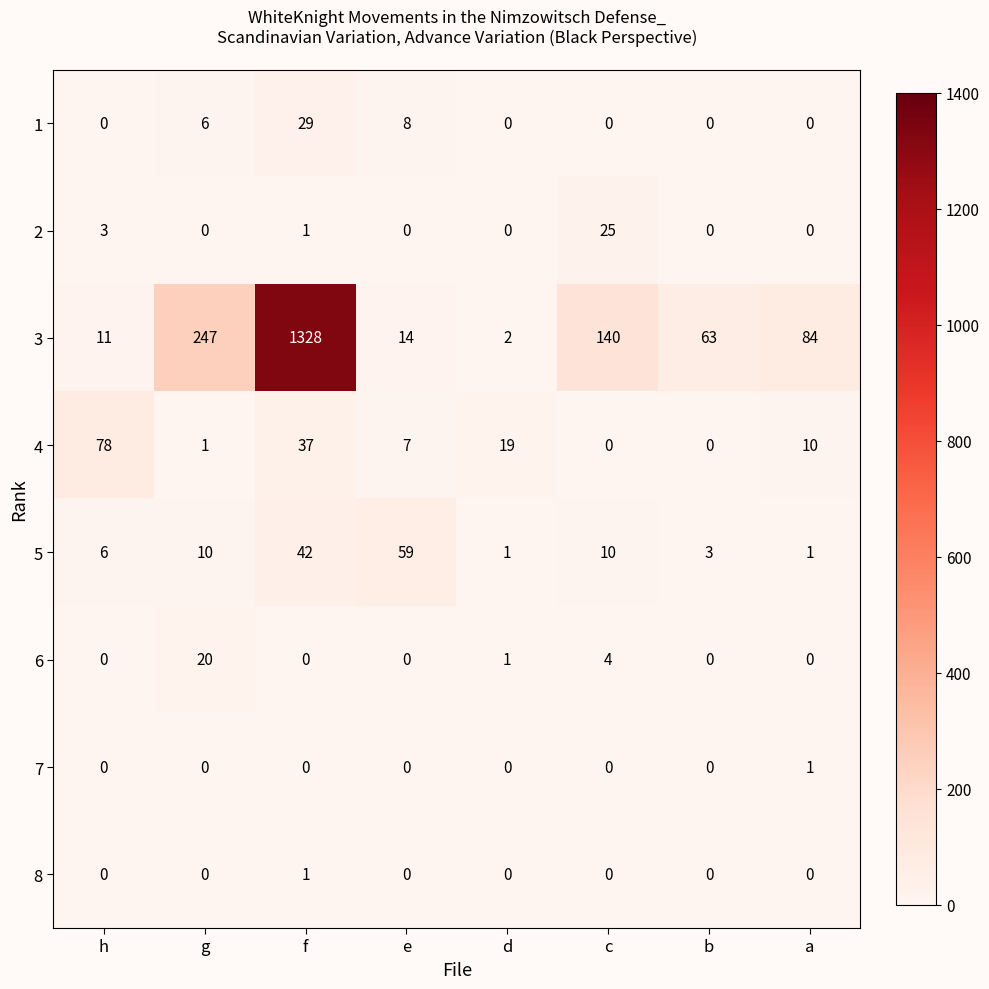

At which category is the sum across all series the highest?

f